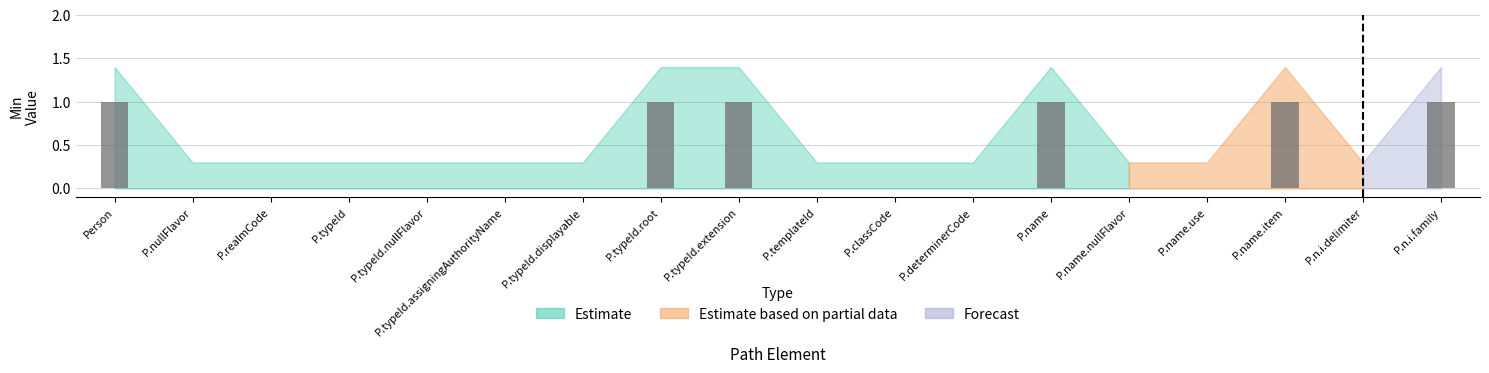

Is it true that the value at P.typeId.nullFlavor is 0?

True